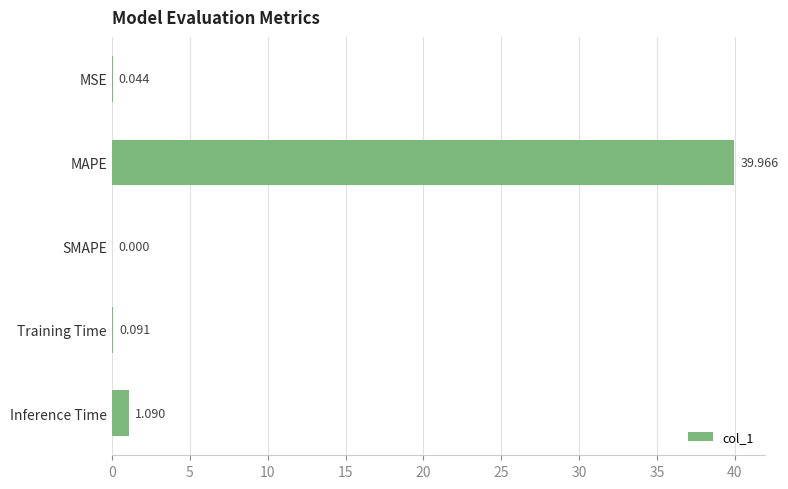

At which label is the value closest to 19?

Inference Time